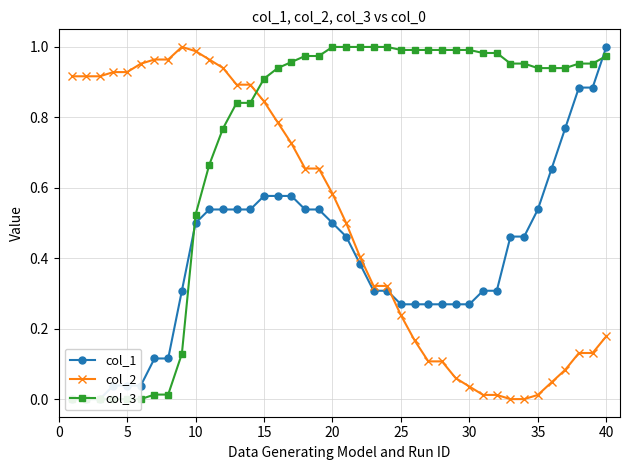

Which series has the largest range (max minus min)?

col_1